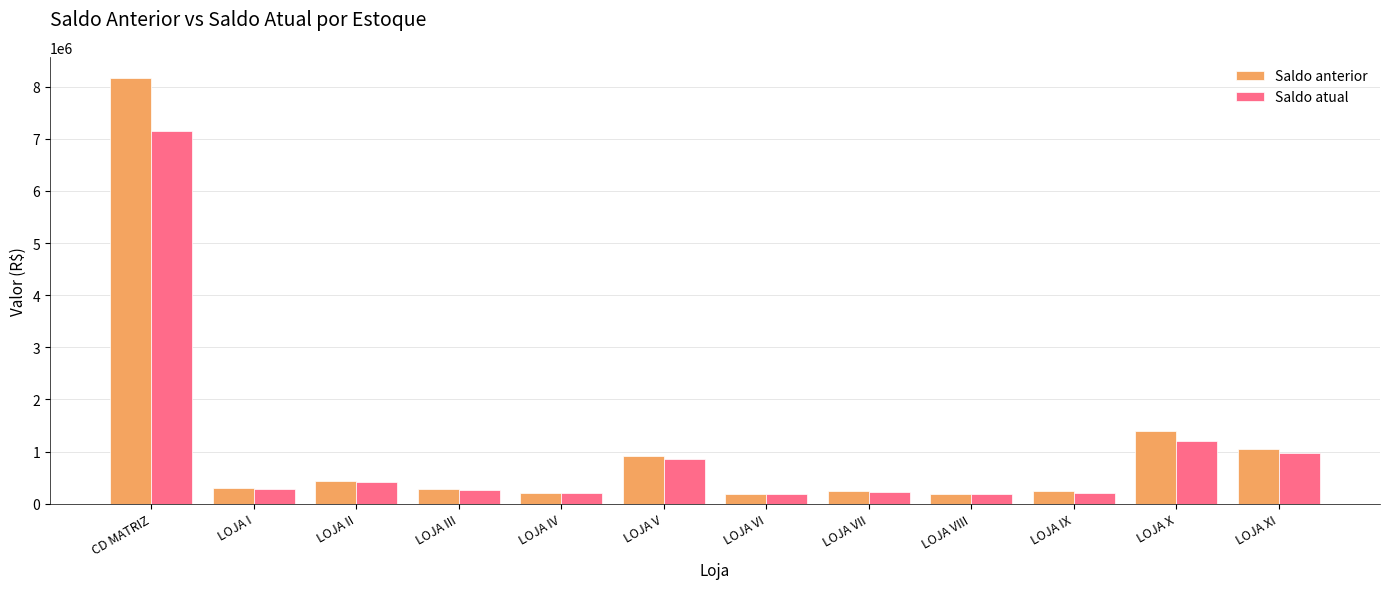

Which series has the largest total across all categories?

Saldo anterior